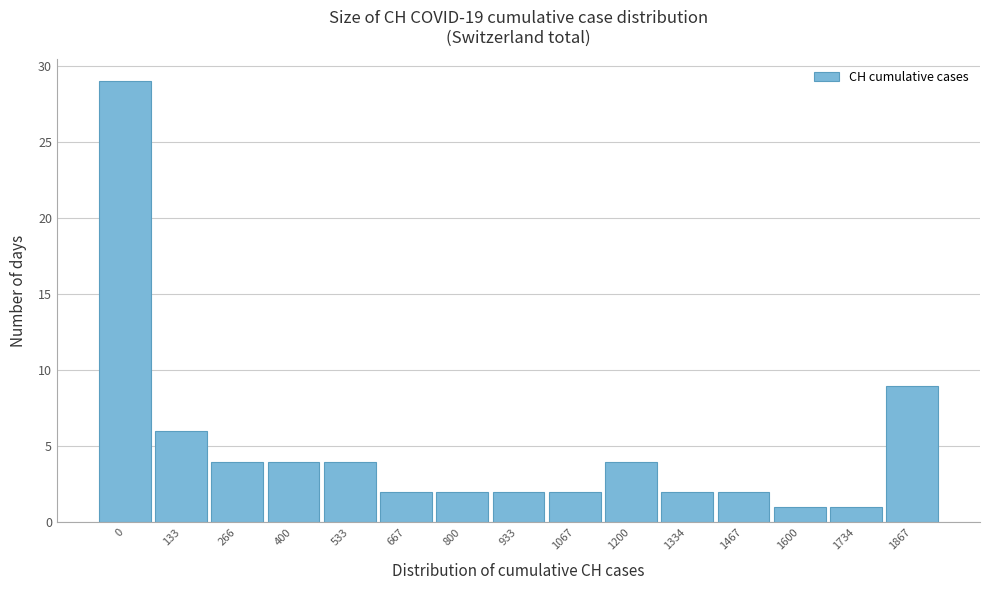

Reading left to right, list all the values displayed in this chart.

0=29	133=6	266=4	400=4	533=4	667=2	800=2	933=2	1067=2	1200=4	1334=2	1467=2	1600=1	1734=1	1867=9